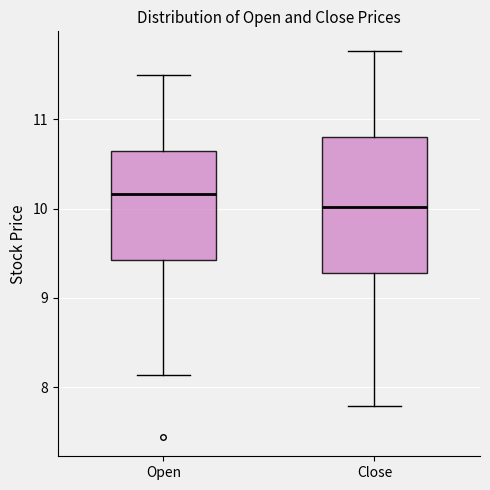

Where does the median line of the box for Open sit on the y-axis? The values are not printed on the chart, so give them approximately, as read against the axis.

10.2